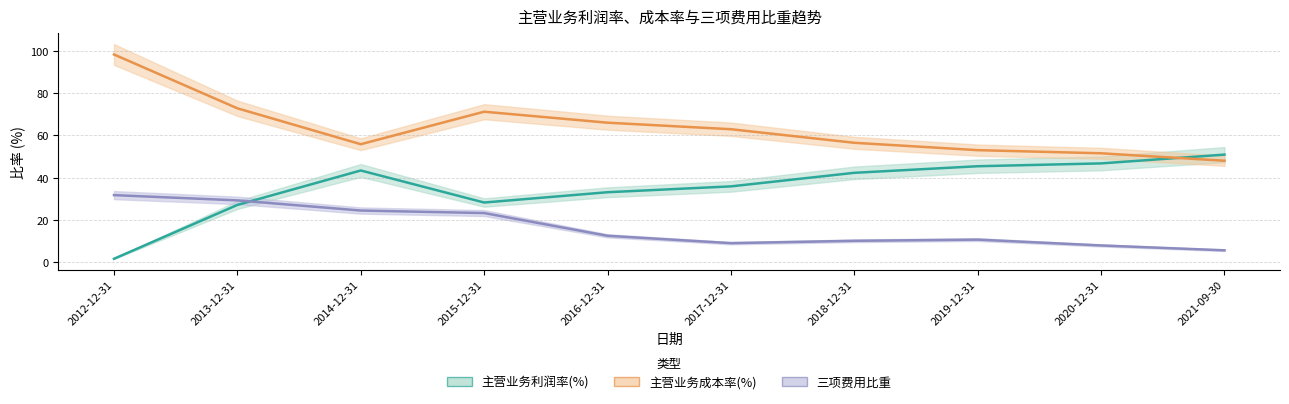

What is the label of the 7th point from the left?

2018-12-31